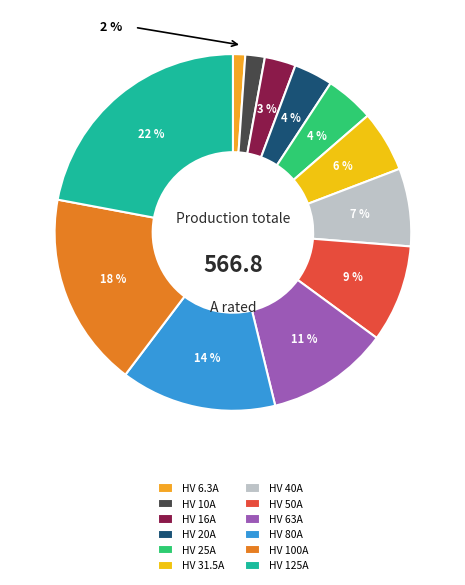

Rank the categories by value from lowest to highest.

HV 6.3A, HV 10A, HV 16A, HV 20A, HV 25A, HV 31.5A, HV 40A, HV 50A, HV 63A, HV 80A, HV 100A, HV 125A